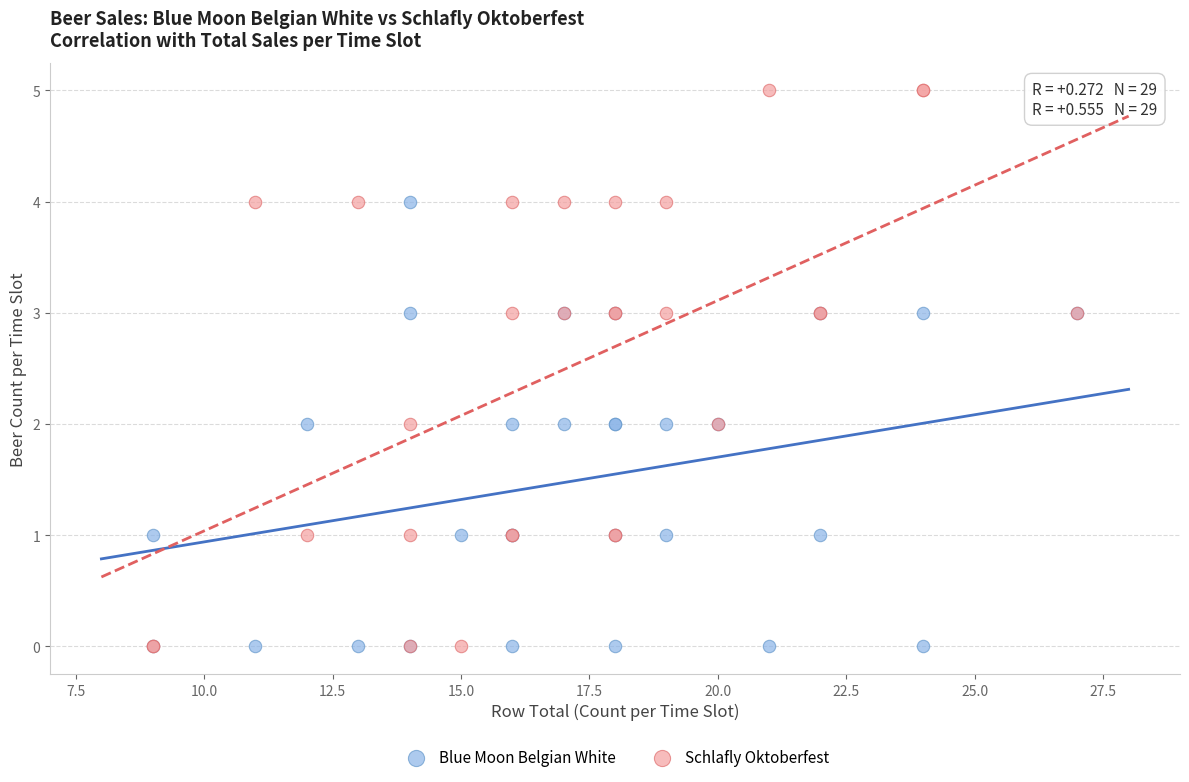

What is the X range (max minus min) for the scatter plot?

18